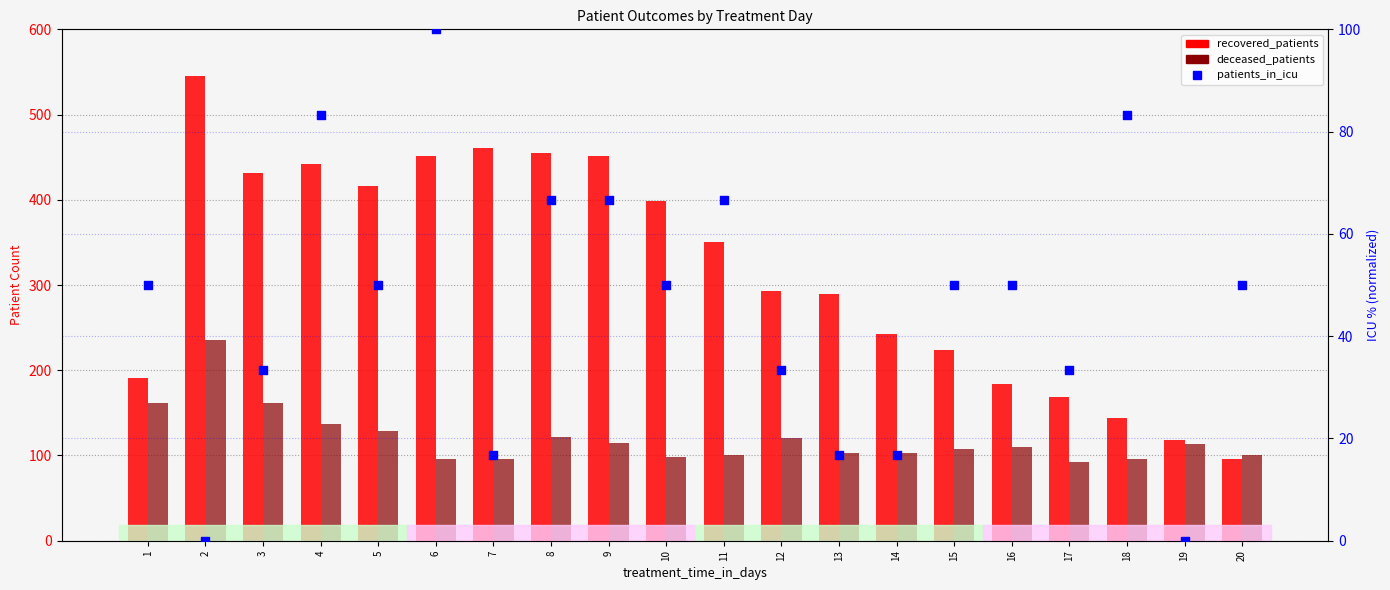

Which series contains the highest Y value?

recovered_patients